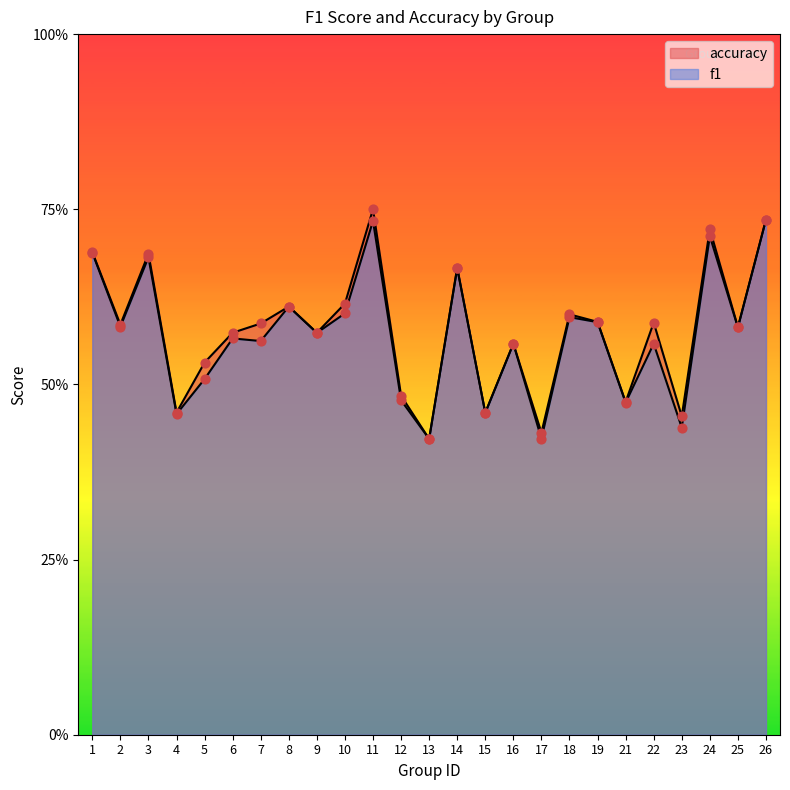

Which series contains the highest Y value?

accuracy